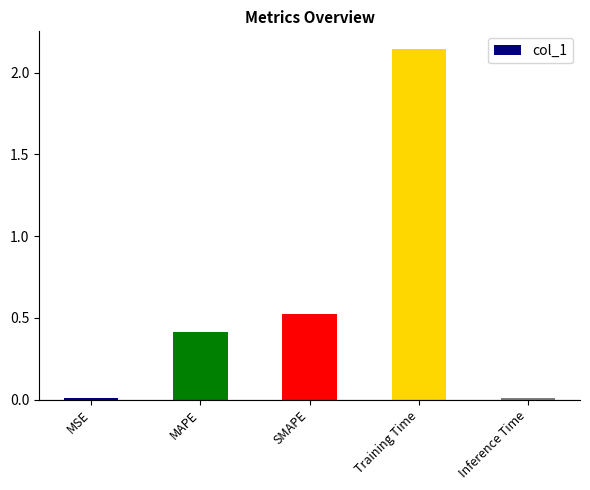

What is the label of the 4th bar from the right?

MAPE